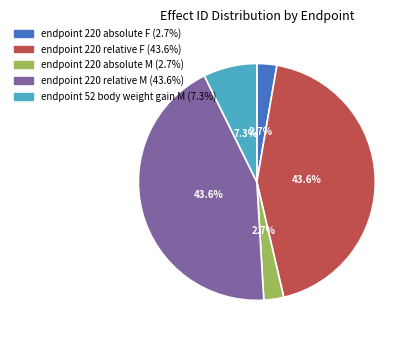

Is endpoint 220 relative M the majority of the pie?

No